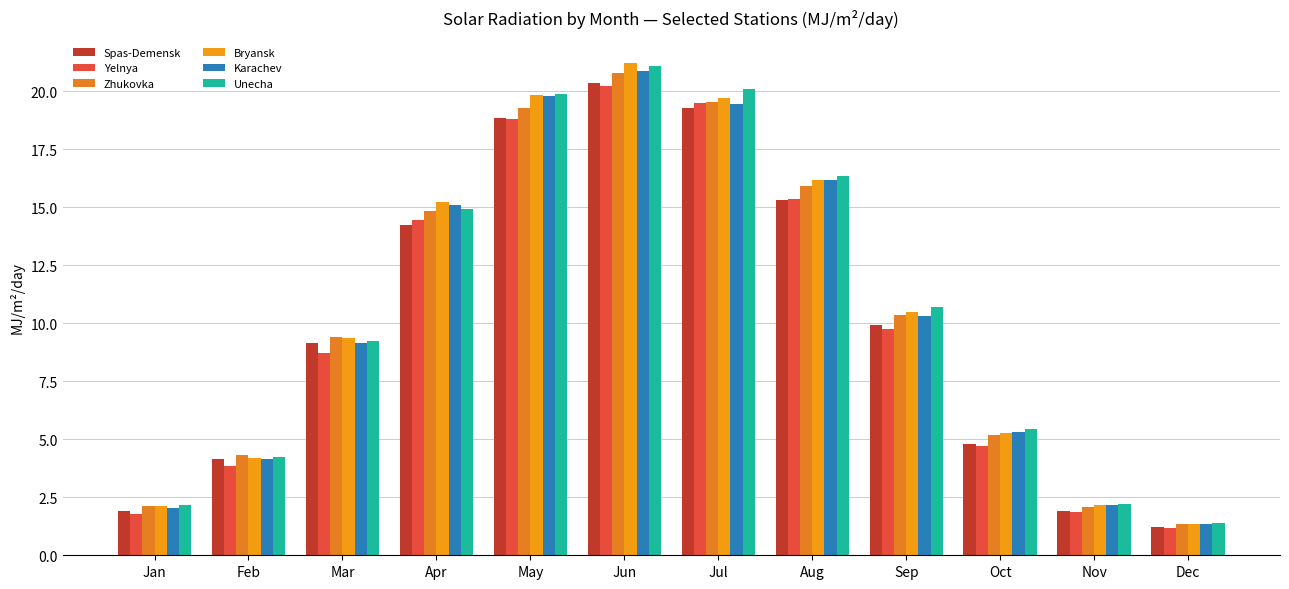

What value does the Unecha series have at Dec?

1.4